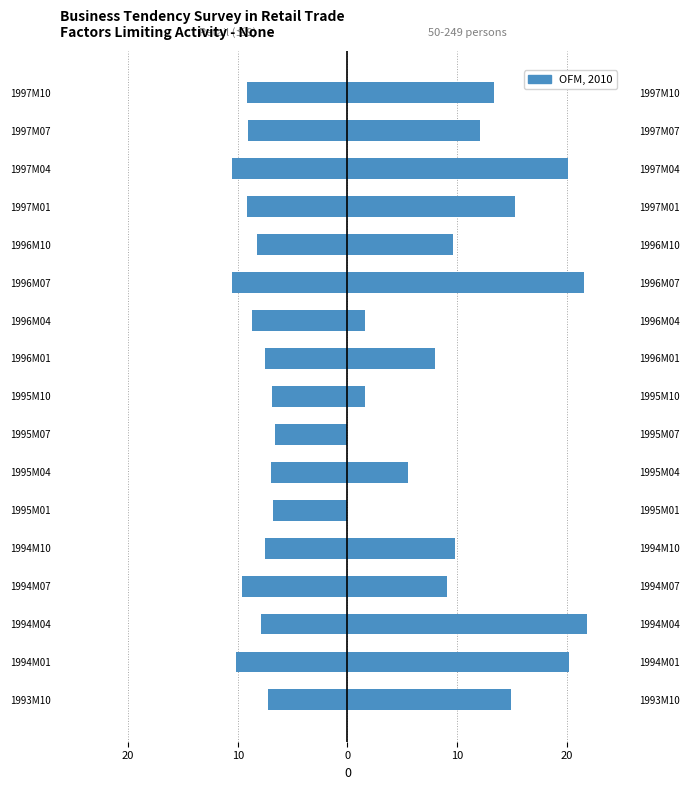

Reading left to right, transcribe all the data shown in this chart.

up to 9 persons: -7.2	-10.2	-7.9	-9.6	-7.5	-6.8	-7.0	-6.6	-6.9	-7.5	-8.7	-10.5	-8.2	-9.2	-10.5	-9.1	-9.2
50-249 persons: 14.9	20.2	21.8	9.1	9.8	0.0	5.5	0.0	1.6	8.0	1.6	21.6	9.6	15.3	20.1	12.1	13.4